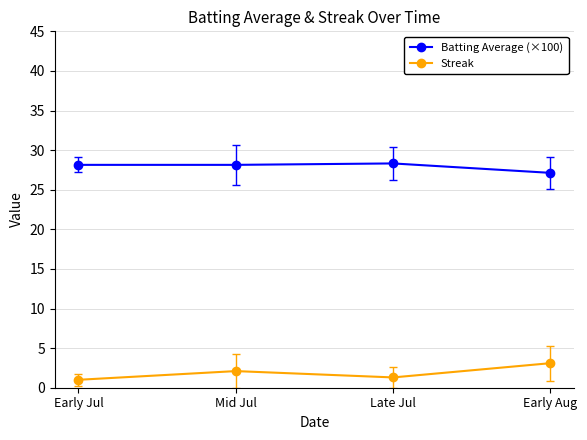

What is the sum of the Batting Average (×100) values at Early Jul and Mid Jul?

56.3